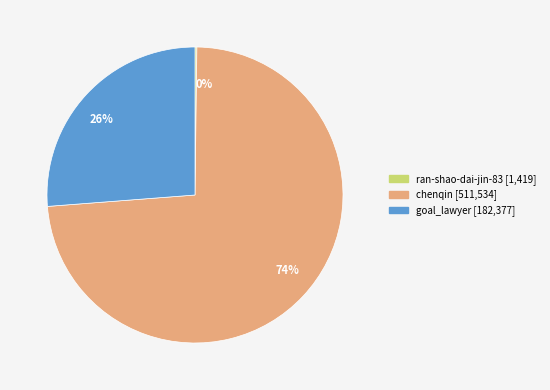

Is there any slice that represents more than half of the pie?

Yes